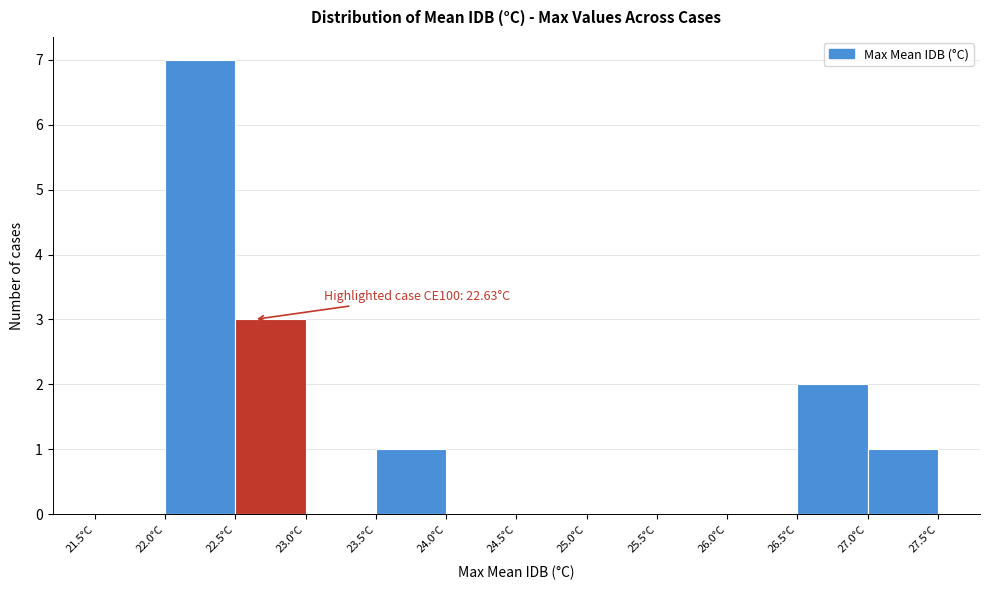

Which range on the x-axis has the tallest bar?

22.0 to 22.5